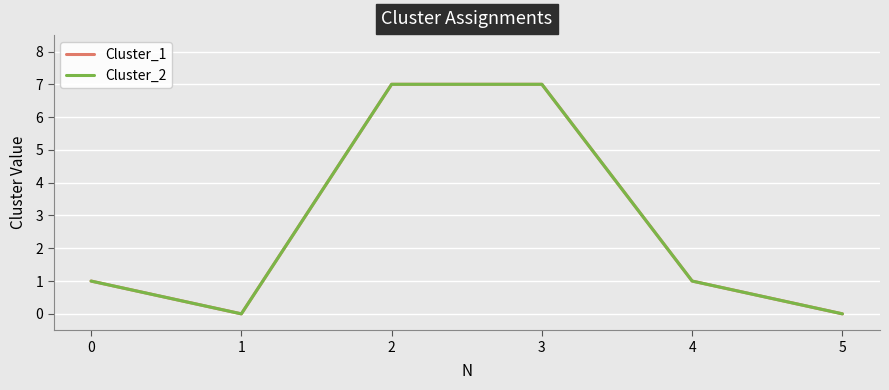

Does the chart have visible grid lines?

Yes